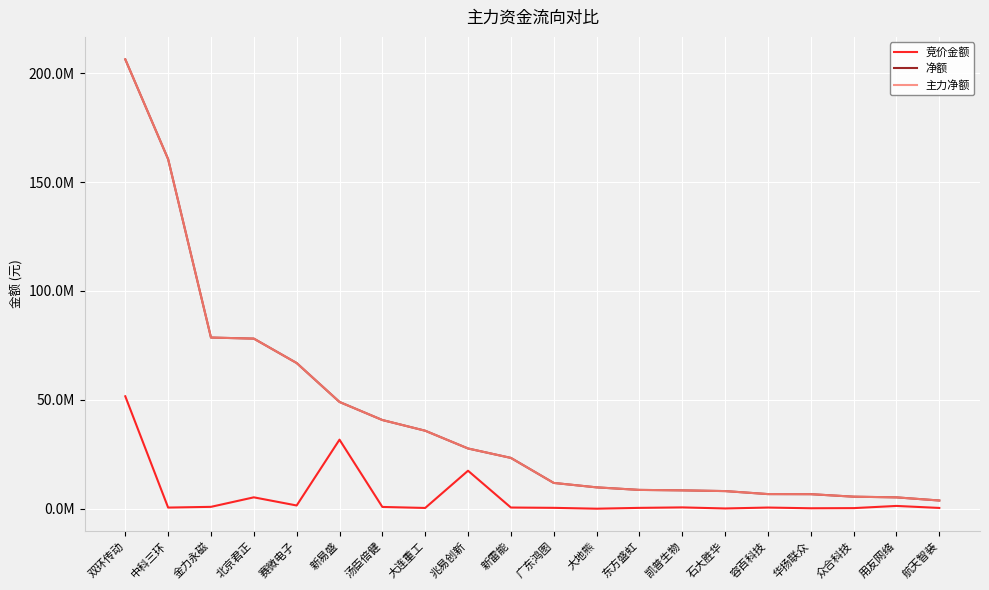

True or false: 主力净额 has more than 0 interior local peaks.

False